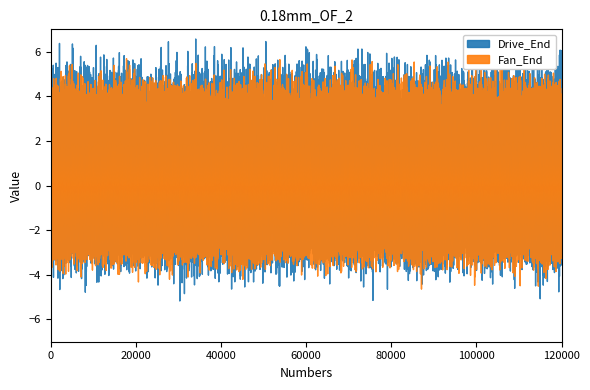

Does the chart have visible grid lines?

No